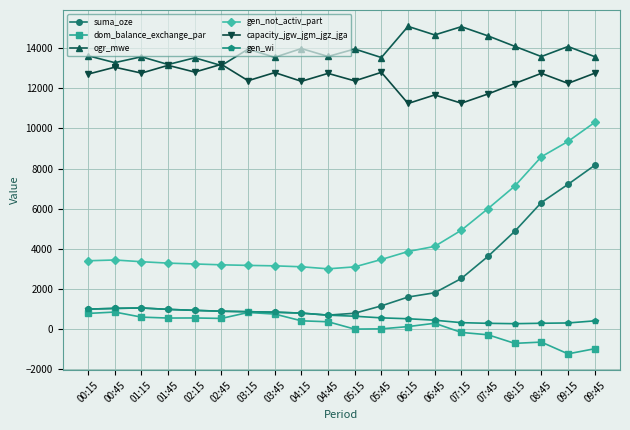

At which label is gen_not_activ_part closest to 6653?

08:15